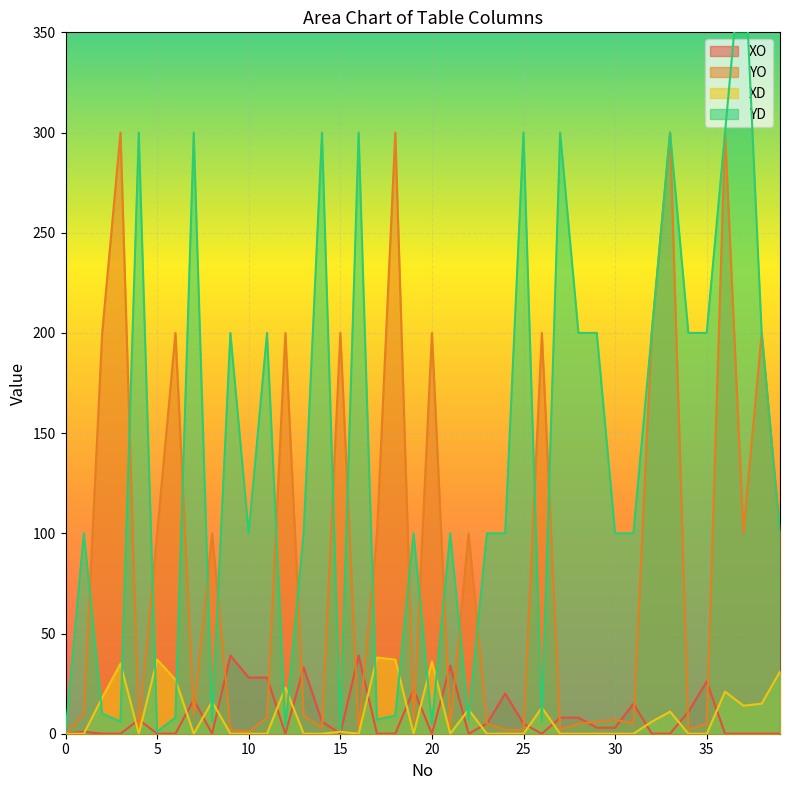

What is the maximum value for YO?

300